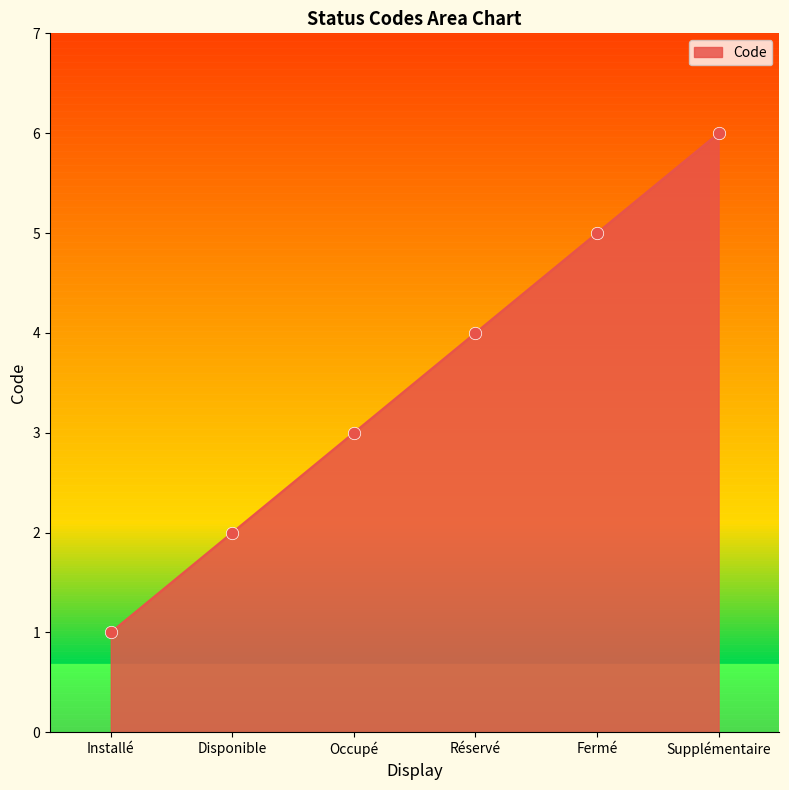

What is the change in value from Disponible to Fermé?

+3